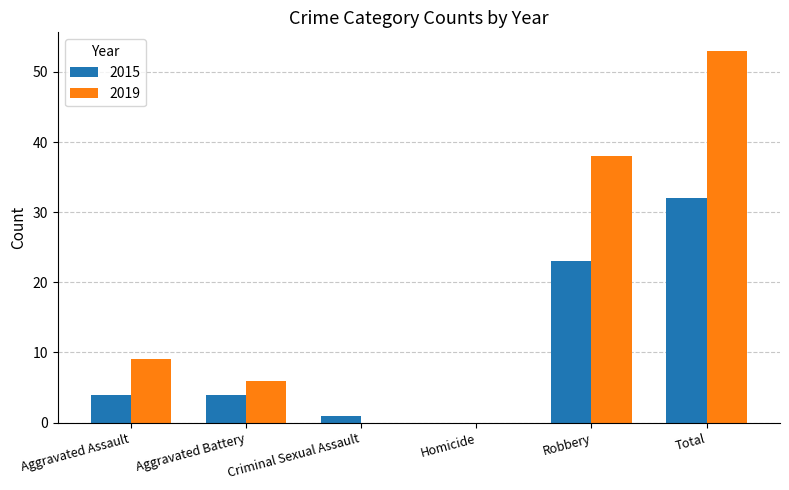

Where is 2015 nearest to the value 16?

Robbery